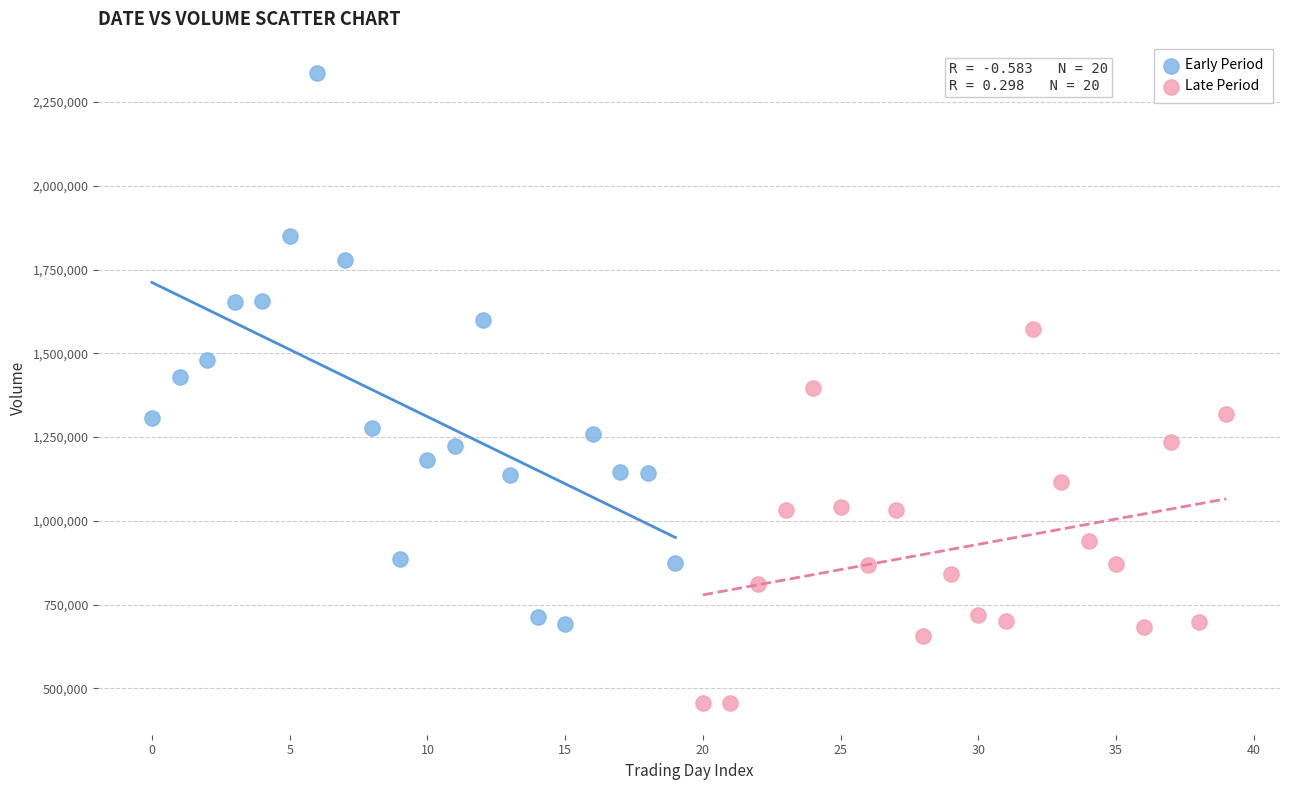

Which series contains the highest Y value?

Early Period